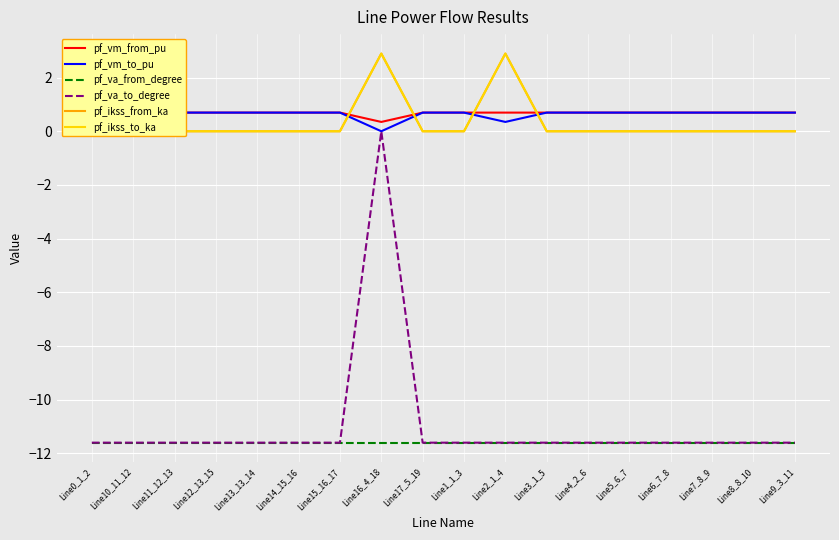

Reading left to right, list all the values displayed in this chart.

pf_vm_from_pu: Line0_1_2=0.7	Line10_11_12=0.7	Line11_12_13=0.7	Line12_13_15=0.7	Line13_13_14=0.7	Line14_15_16=0.7	Line15_16_17=0.7	Line16_4_18=0.3	Line17_5_19=0.7	Line1_1_3=0.7	Line2_1_4=0.7	Line3_1_5=0.7	Line4_2_6=0.7	Line5_6_7=0.7	Line6_7_8=0.7	Line7_8_9=0.7	Line8_8_10=0.7	Line9_3_11=0.7
pf_vm_to_pu: Line0_1_2=0.7	Line10_11_12=0.7	Line11_12_13=0.7	Line12_13_15=0.7	Line13_13_14=0.7	Line14_15_16=0.7	Line15_16_17=0.7	Line16_4_18=0.0	Line17_5_19=0.7	Line1_1_3=0.7	Line2_1_4=0.3	Line3_1_5=0.7	Line4_2_6=0.7	Line5_6_7=0.7	Line6_7_8=0.7	Line7_8_9=0.7	Line8_8_10=0.7	Line9_3_11=0.7
pf_va_from_degree: Line0_1_2=-11.6	Line10_11_12=-11.6	Line11_12_13=-11.6	Line12_13_15=-11.6	Line13_13_14=-11.6	Line14_15_16=-11.6	Line15_16_17=-11.6	Line16_4_18=-11.6	Line17_5_19=-11.6	Line1_1_3=-11.6	Line2_1_4=-11.6	Line3_1_5=-11.6	Line4_2_6=-11.6	Line5_6_7=-11.6	Line6_7_8=-11.6	Line7_8_9=-11.6	Line8_8_10=-11.6	Line9_3_11=-11.6
pf_va_to_degree: Line0_1_2=-11.6	Line10_11_12=-11.6	Line11_12_13=-11.6	Line12_13_15=-11.6	Line13_13_14=-11.6	Line14_15_16=-11.6	Line15_16_17=-11.6	Line16_4_18=0.0	Line17_5_19=-11.6	Line1_1_3=-11.6	Line2_1_4=-11.6	Line3_1_5=-11.6	Line4_2_6=-11.6	Line5_6_7=-11.6	Line6_7_8=-11.6	Line7_8_9=-11.6	Line8_8_10=-11.6	Line9_3_11=-11.6
pf_ikss_from_ka: Line0_1_2=0.0	Line10_11_12=0.0	Line11_12_13=0.0	Line12_13_15=0.0	Line13_13_14=0.0	Line14_15_16=0.0	Line15_16_17=0.0	Line16_4_18=2.9	Line17_5_19=0.0	Line1_1_3=0.0	Line2_1_4=2.9	Line3_1_5=0.0	Line4_2_6=0.0	Line5_6_7=0.0	Line6_7_8=0.0	Line7_8_9=0.0	Line8_8_10=0.0	Line9_3_11=0.0
pf_ikss_to_ka: Line0_1_2=0.0	Line10_11_12=0.0	Line11_12_13=0.0	Line12_13_15=0.0	Line13_13_14=0.0	Line14_15_16=0.0	Line15_16_17=0.0	Line16_4_18=2.9	Line17_5_19=0.0	Line1_1_3=0.0	Line2_1_4=2.9	Line3_1_5=0.0	Line4_2_6=0.0	Line5_6_7=0.0	Line6_7_8=0.0	Line7_8_9=0.0	Line8_8_10=0.0	Line9_3_11=0.0